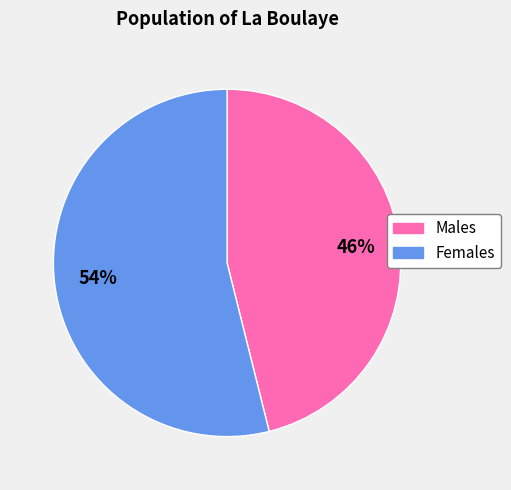

Does any single category account for the majority?

Yes